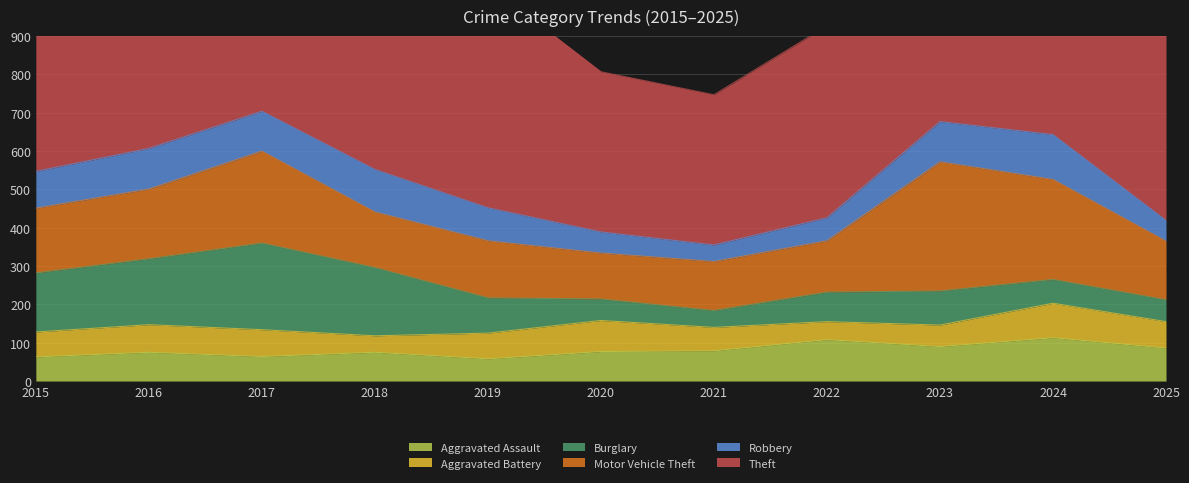

In Aggravated Assault, how many points are higher than both neighbors (excluding endpoints)?

4